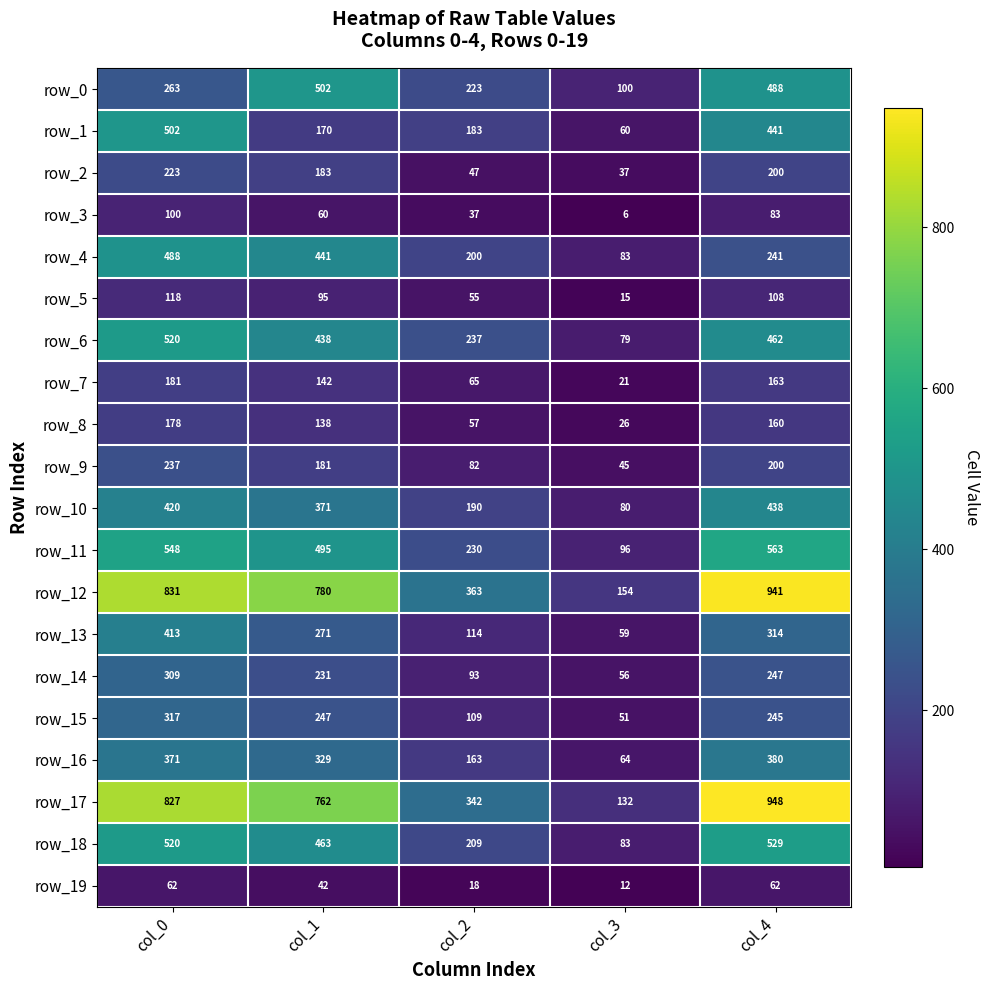

Is it true that row_4 equals 323 at col_0?

False